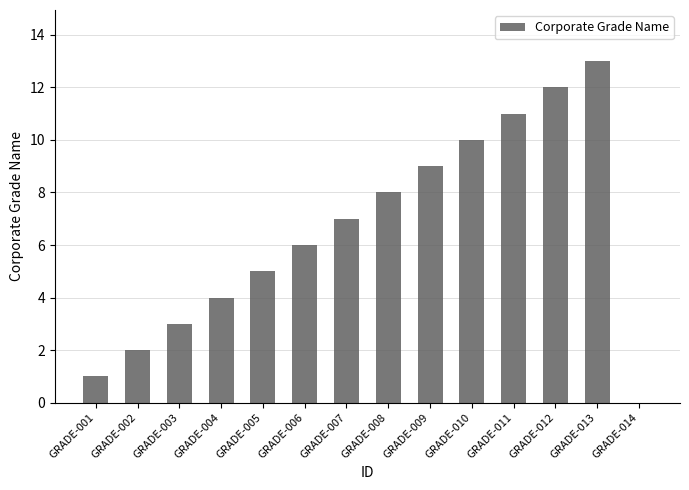

How many series are shown in this chart?

1